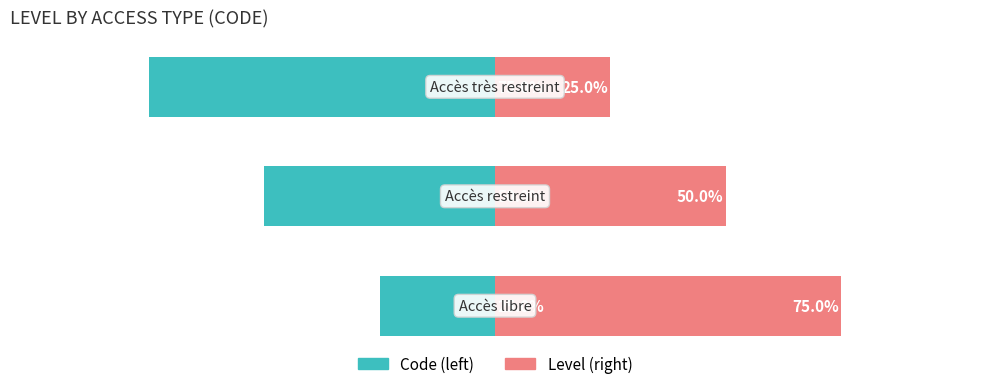

Reading left to right, list all the values displayed in this chart.

Code (left): 0=-25	1=-50	2=-75
Level (right): 0=75	1=50	2=25